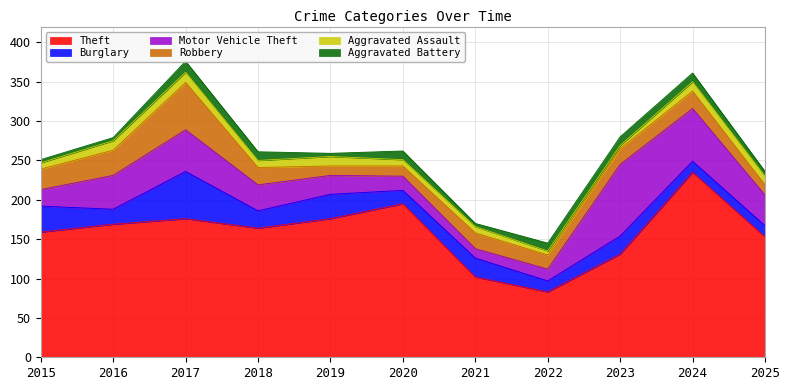

Reading left to right, what are all the values shown in this chart?

Theft: 159	169	176	164	176	195	102	83	131	235	153
Burglary: 33	19	60	22	31	17	24	14	23	14	14
Motor Vehicle Theft: 21	43	53	33	24	18	12	15	91	67	39
Robbery: 26	32	60	22	12	13	20	18	20	22	13
Aggravated Assault: 8	12	13	9	12	8	8	5	4	12	11
Aggravated Battery: 4	4	14	11	4	11	4	10	11	11	6